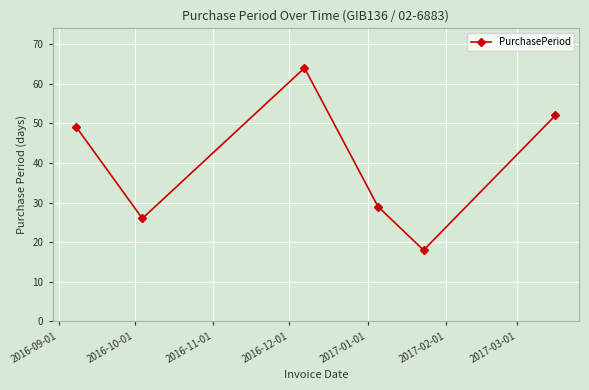

What is the value of the 5th point from the left?

18